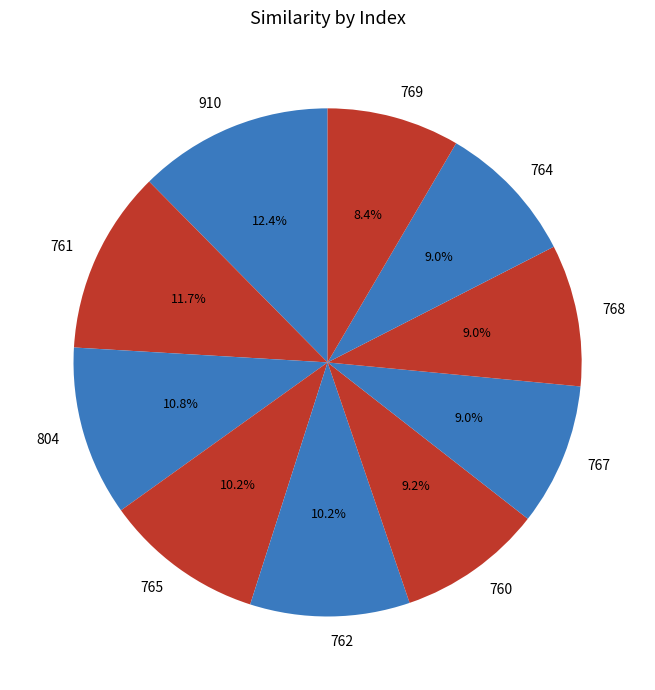

What percentage is the 764 slice, to the nearest percent?

9%